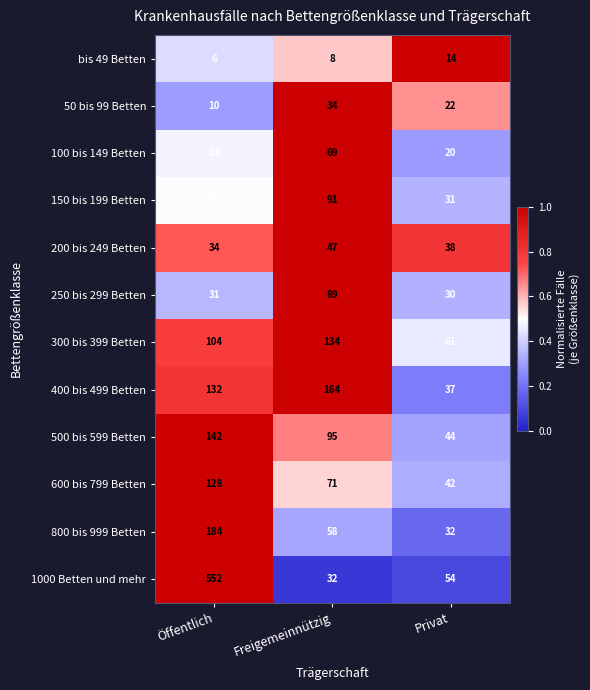

What is the total value across all series at Privat?

425